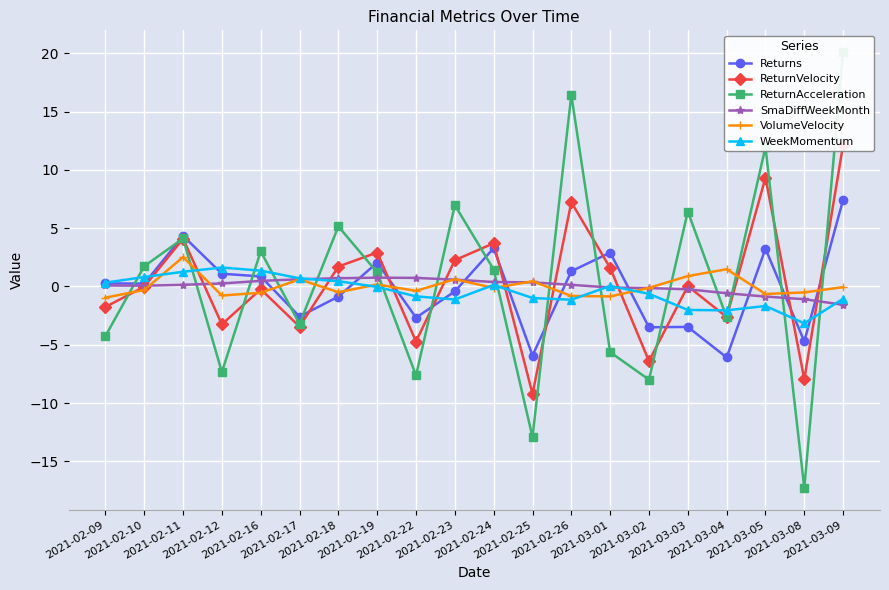

What is the value of the Returns point at the 8th from the left?

2.0